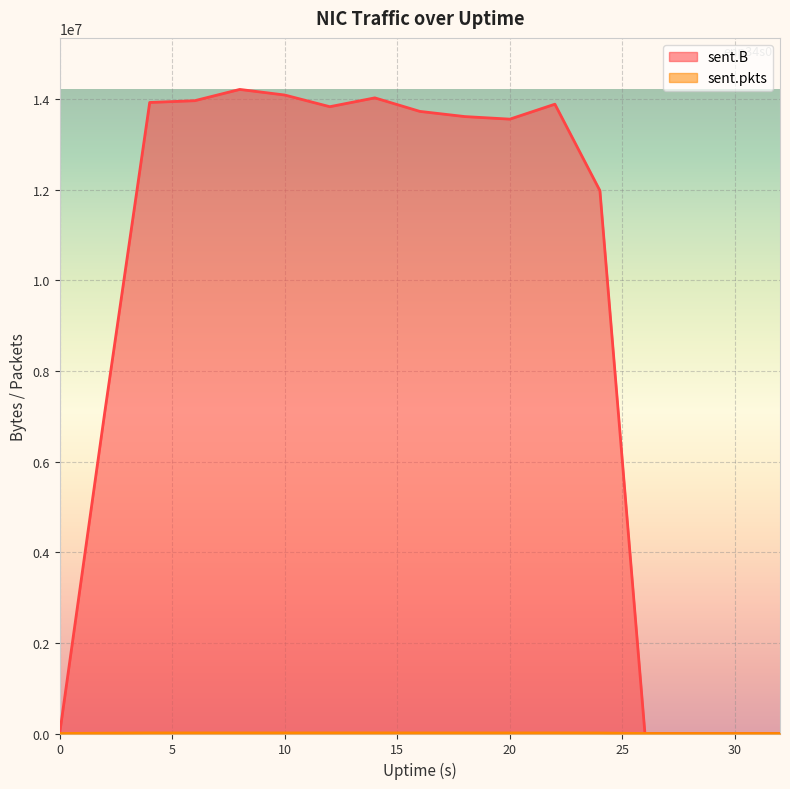

Rank the categories by sent.B value from highest to lowest.

8, 10, 14, 6, 4, 22, 12, 16, 18, 20, 24, 2, 0, 26, 28, 30, 32